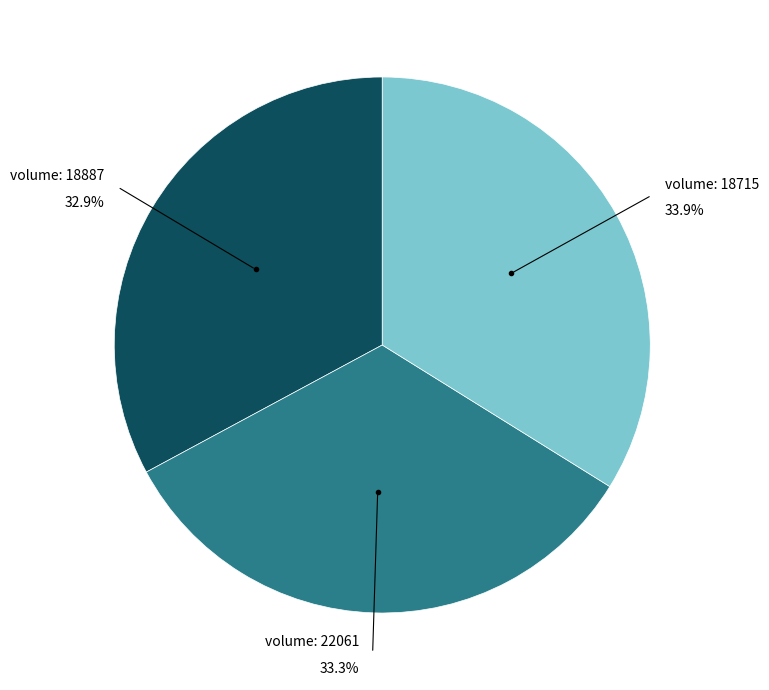

Is there any slice that represents more than half of the pie?

No